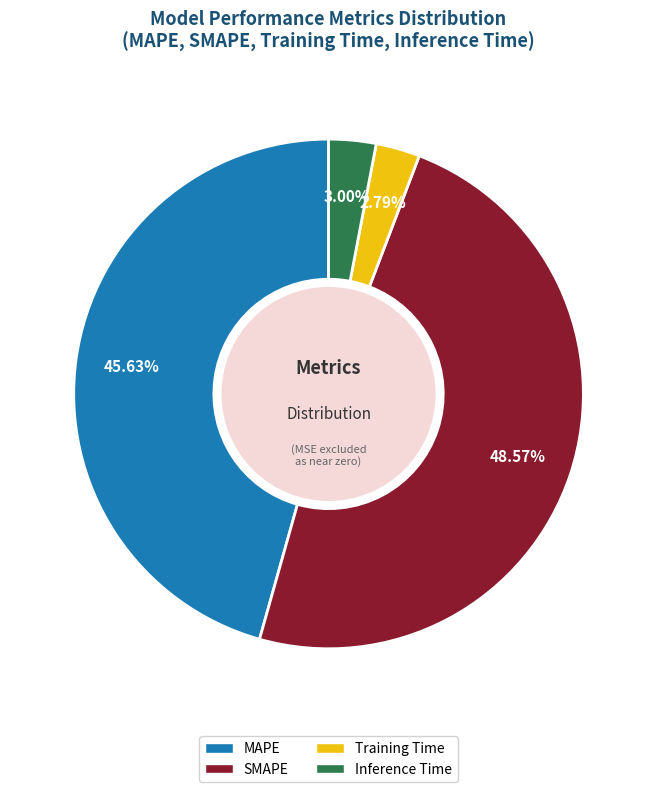

Combined, do Inference Time and MAPE account for over 50%?

No